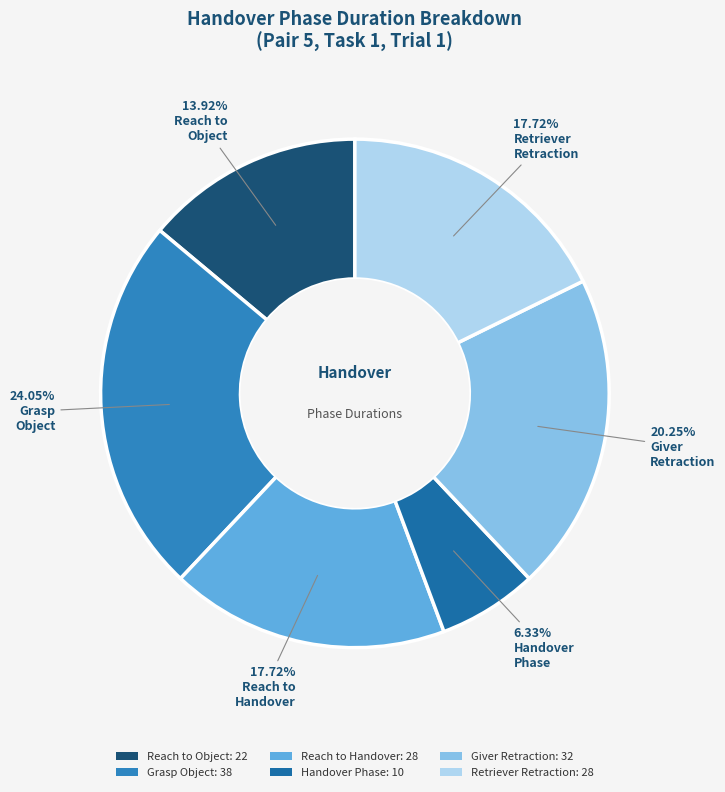

How many segments does this pie chart have?

6